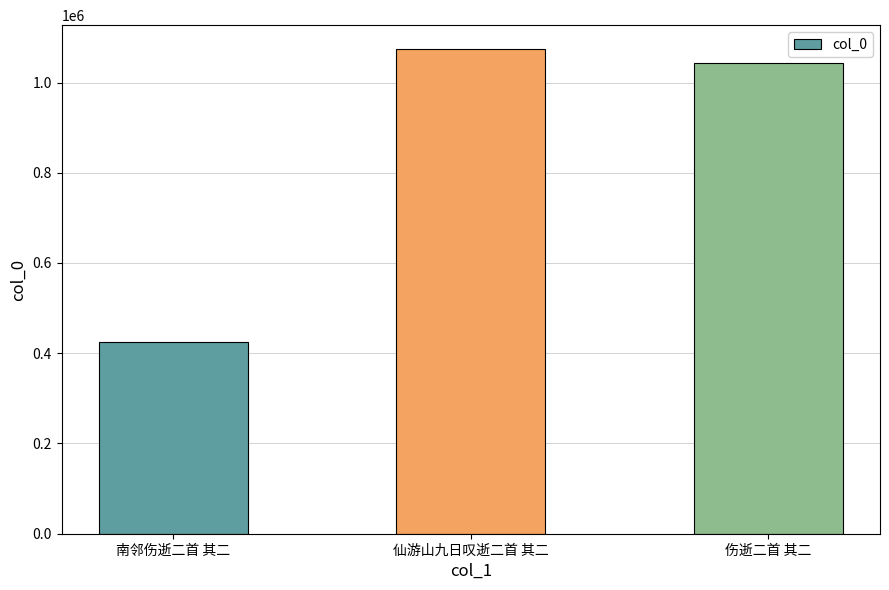

Rank the categories by value from highest to lowest.

仙游山九日叹逝二首 其二, 伤逝二首 其二, 南邻伤逝二首 其二